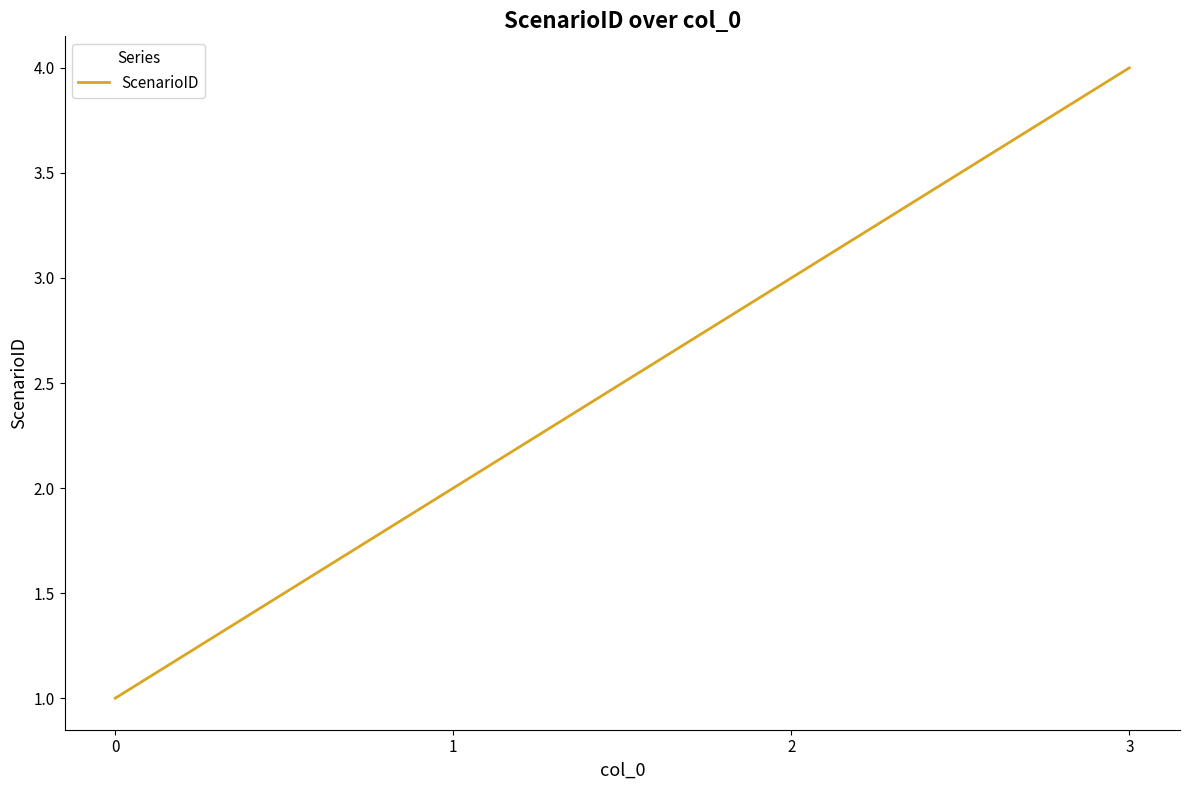

Reading right to left, transcribe all the data shown in this chart.

3=4	2=3	1=2	0=1